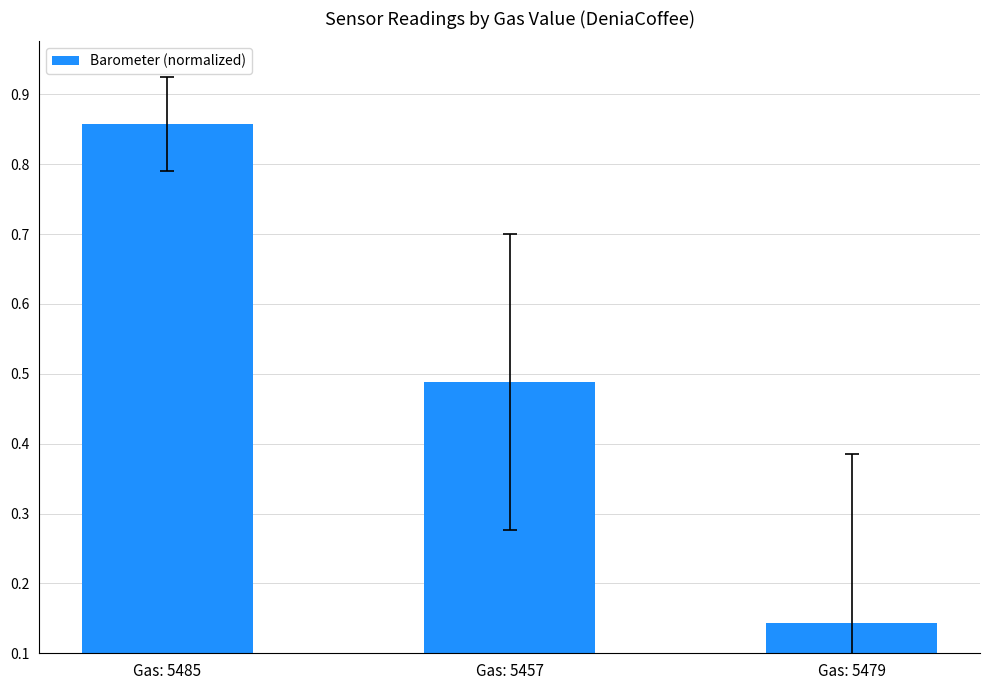

What is the difference between the values at Gas: 5479 and Gas: 5485?

0.7